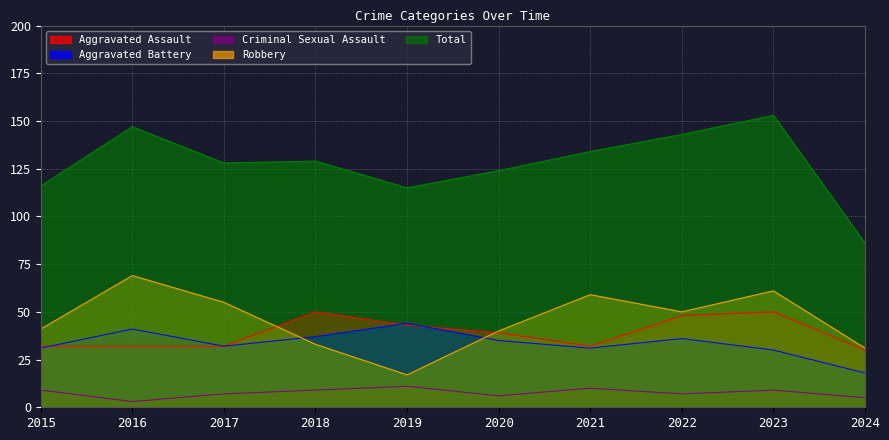

Which series has the largest total across all categories?

Total